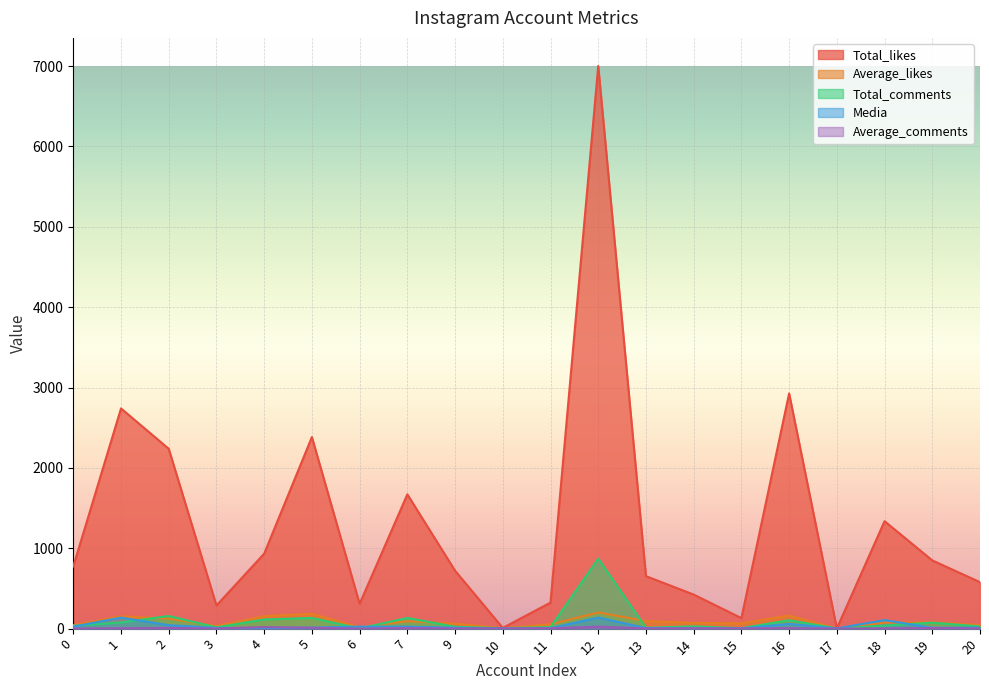

True or false: Average_likes has a value of 38 at 5.

False